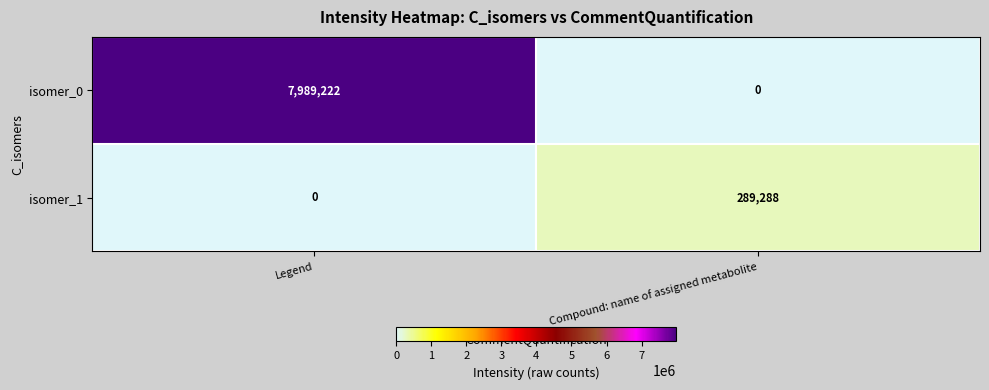

At which category is the sum across all series the highest?

Legend